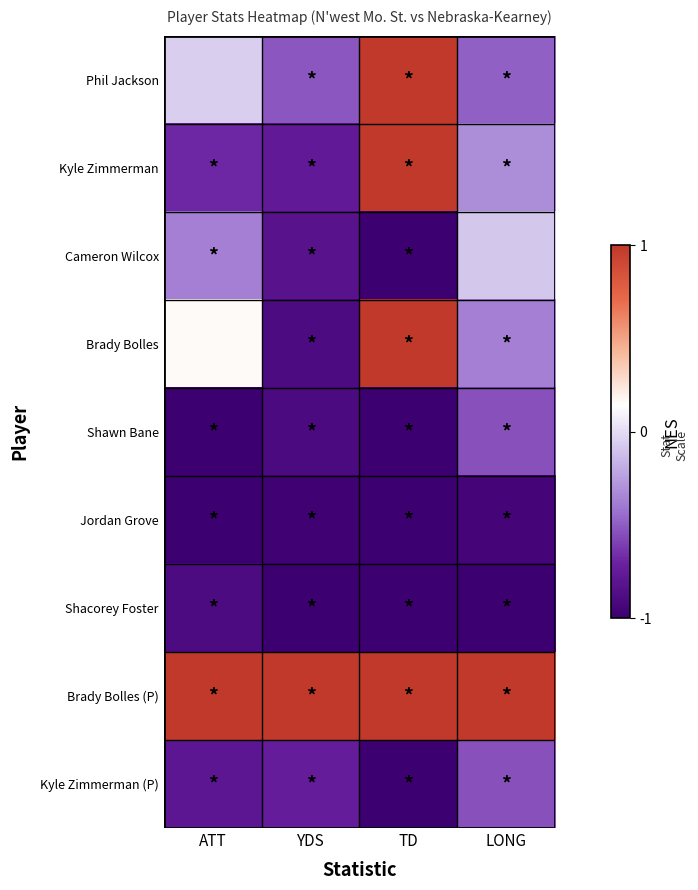

At which category is the sum across all series the highest?

TD